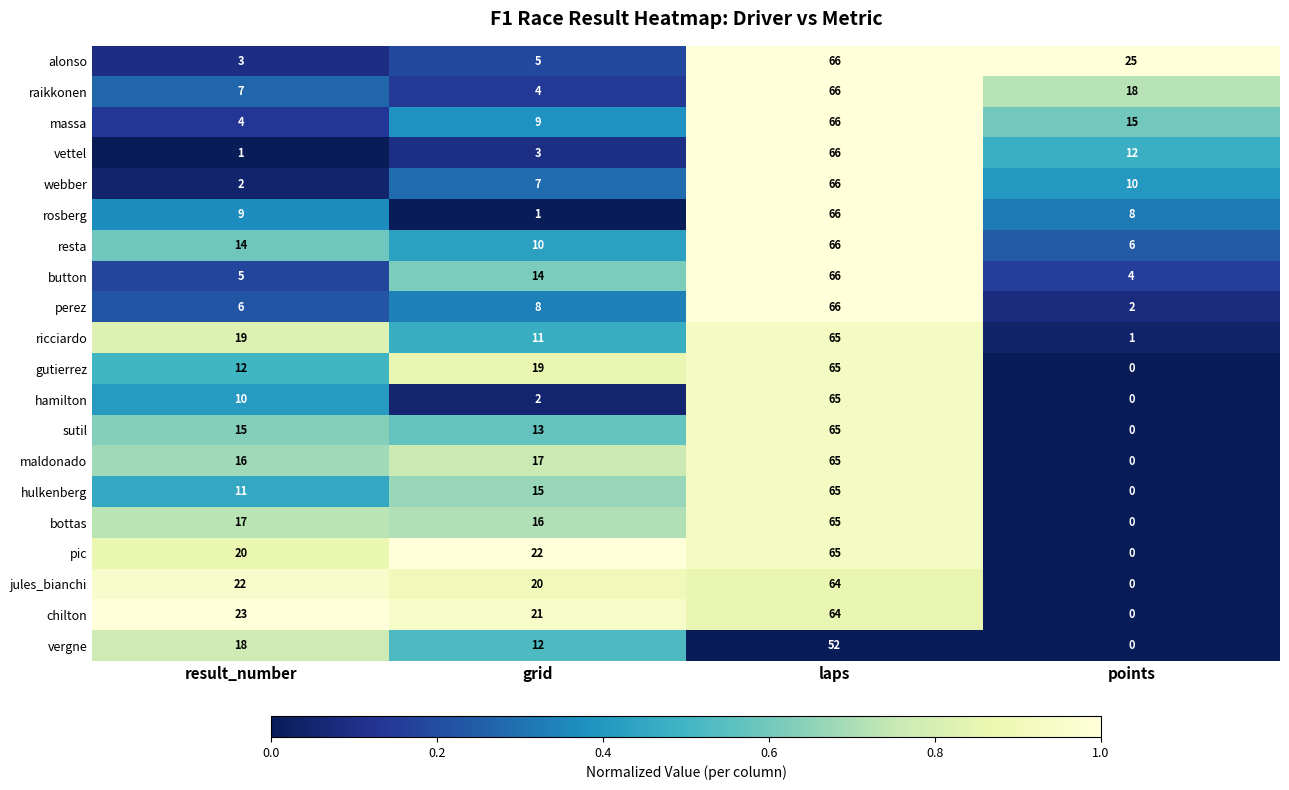

At which label is ricciardo closest to 33?

result_number